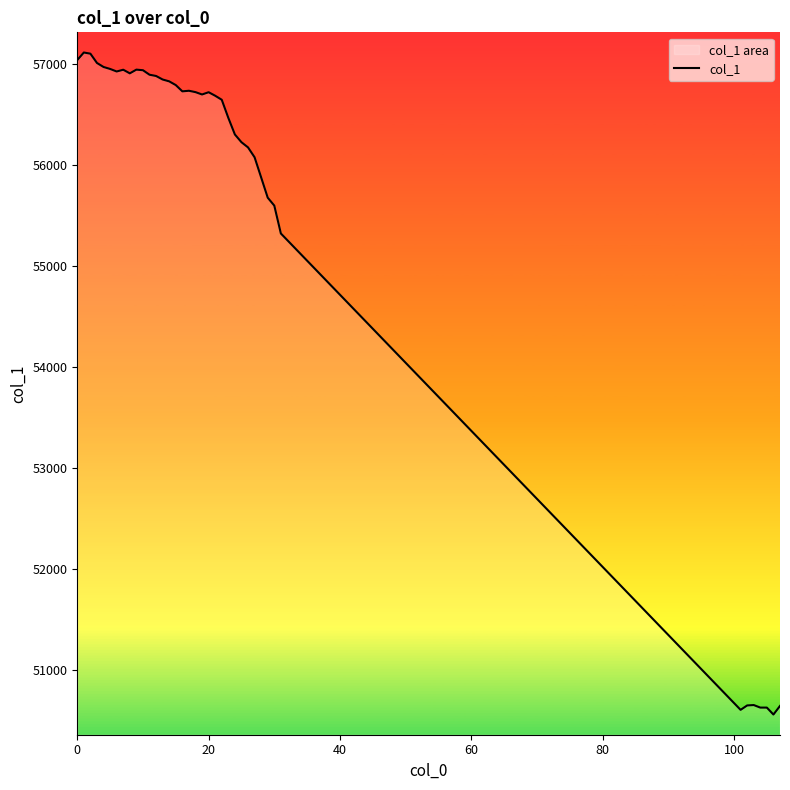

What is the difference between the maximum and minimum values?

6561.8